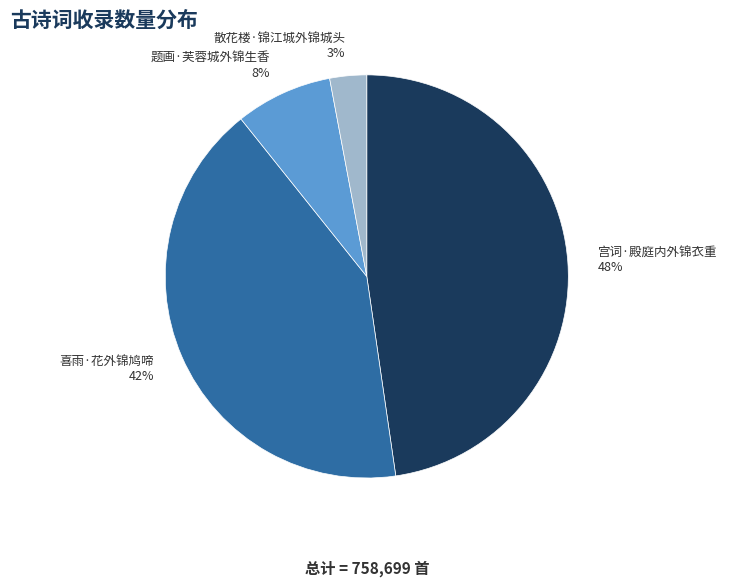

Which slice is the smallest?

散花楼·锦江城外锦城头